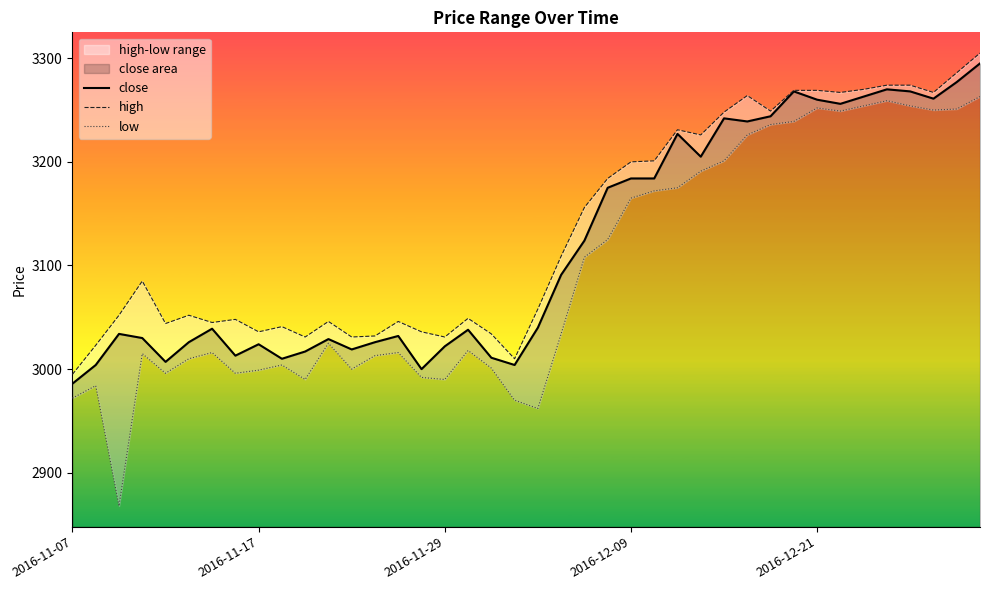

What is the sum of all high values?

125374